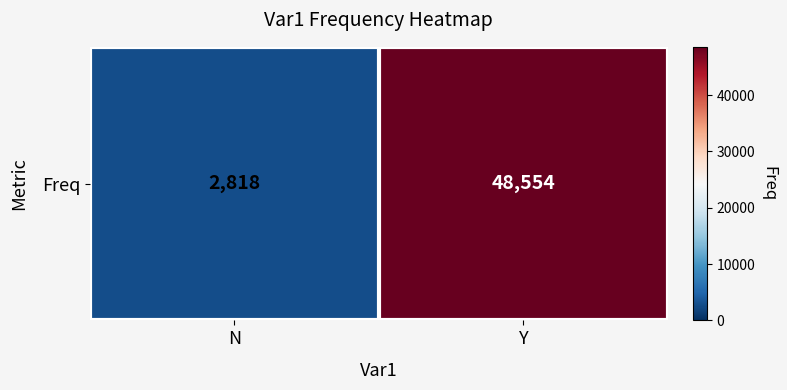

What is the ratio of the value at N to the value at Y?

0.1